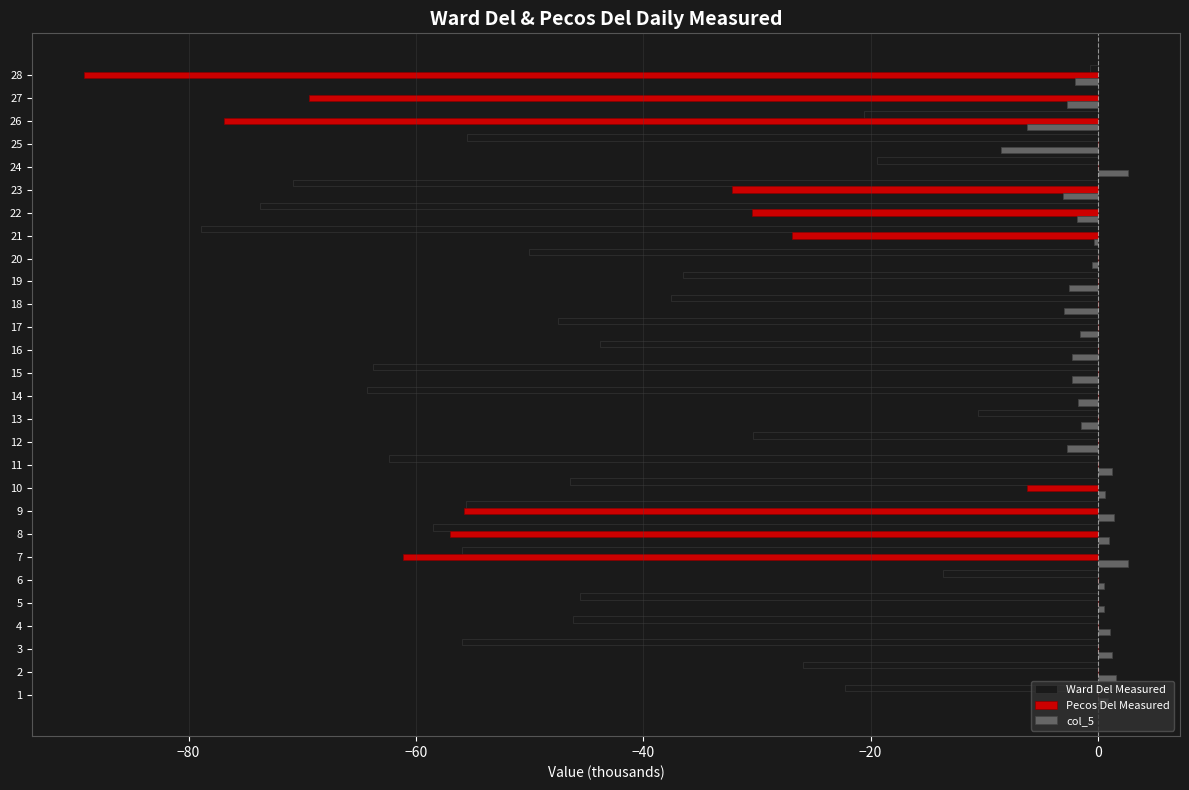

Is the value of Pecos Del Measured at 11 greater than the value of Ward Del Measured at 14?

Yes